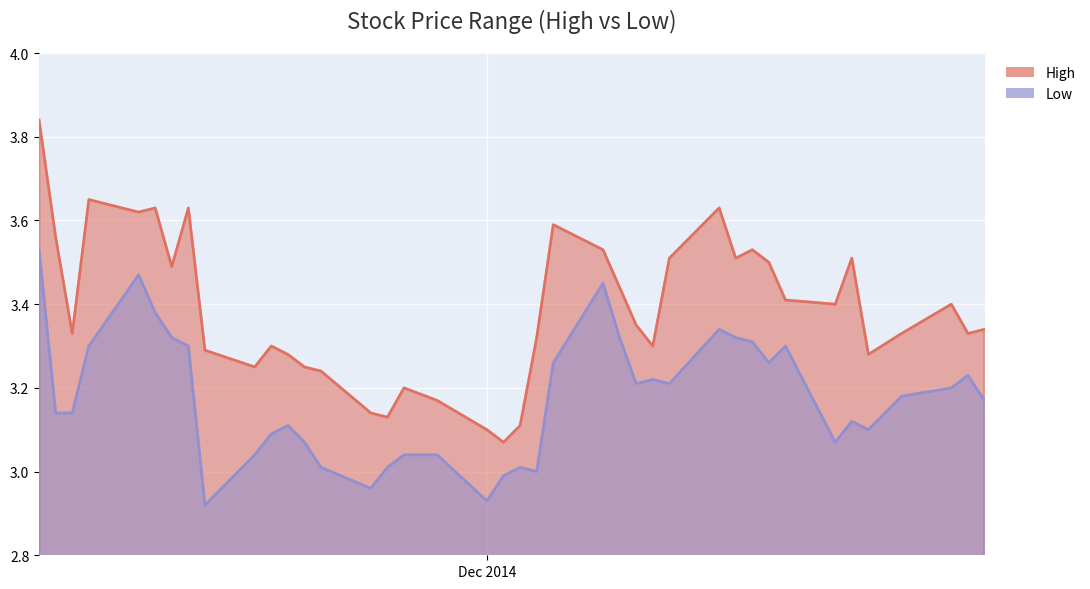

At which label does High reach its peak?

2014-11-04